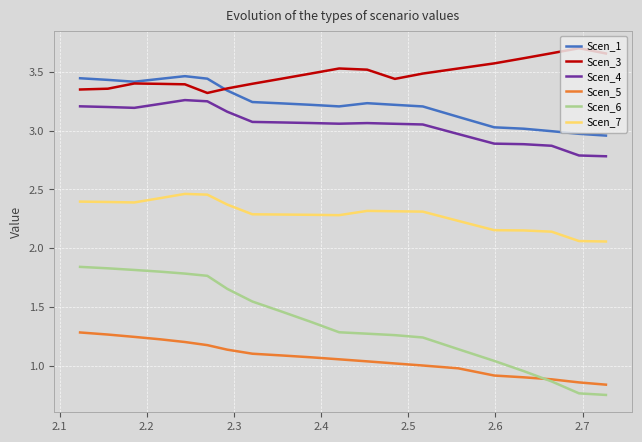

What is the average value of the Scen_5 series?

1.1